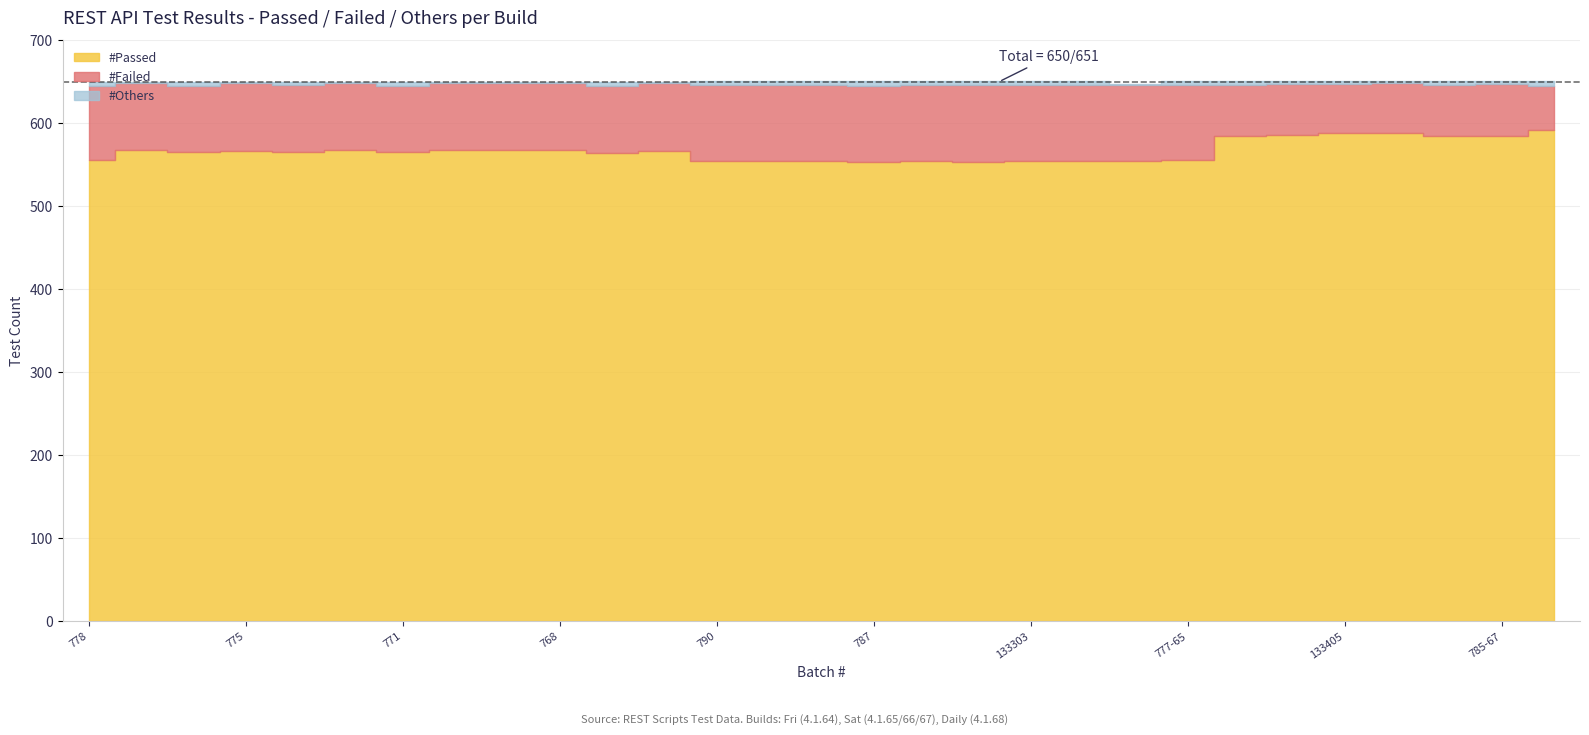

Reading left to right, transcribe all the data shown in this chart.

passed: 556	568	565	567	565	568	565	568	568	568	564	567	554	554	554	553	554	553	554	554	554	556	585	586	588	588	584	585	592
failed: 89	80	80	81	81	80	80	80	80	80	81	81	92	92	92	92	92	93	92	92	92	90	61	61	59	60	62	62	53
others: 5	2	5	2	4	2	5	2	2	2	5	2	5	5	5	6	5	5	5	5	1	5	5	4	4	3	5	4	6